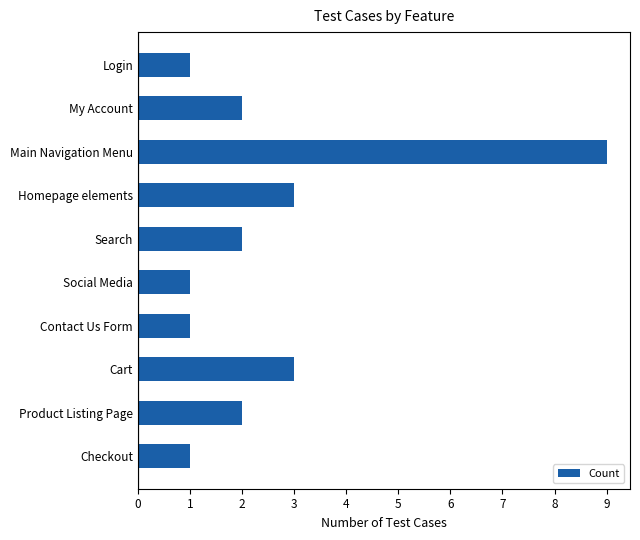

How many categories are shown in the chart?

10